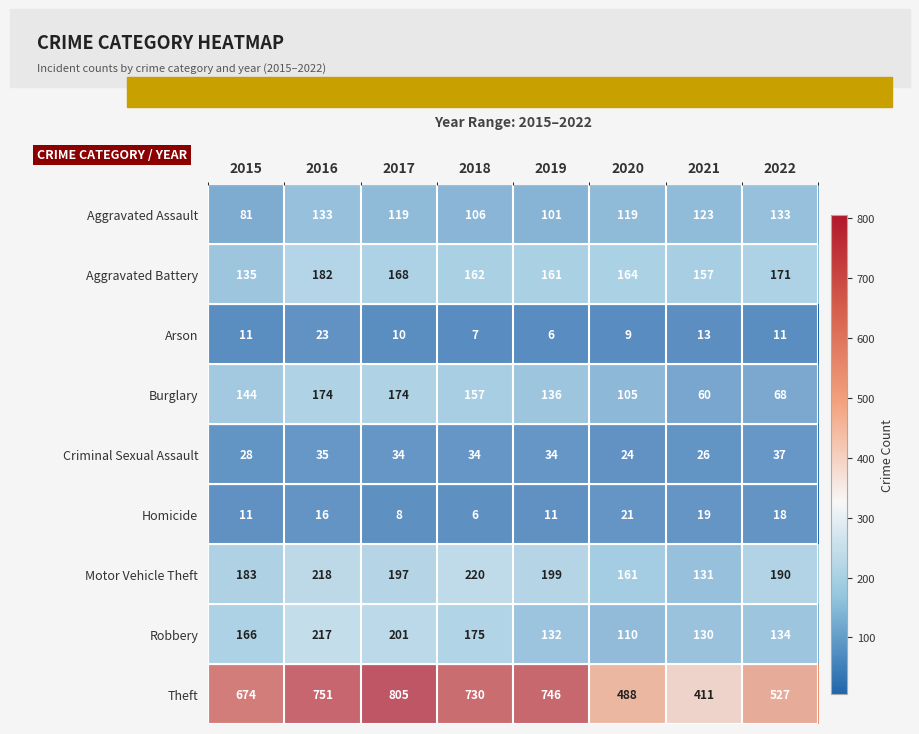

What is the difference between the second highest and minimum values in the Burglary series?

114